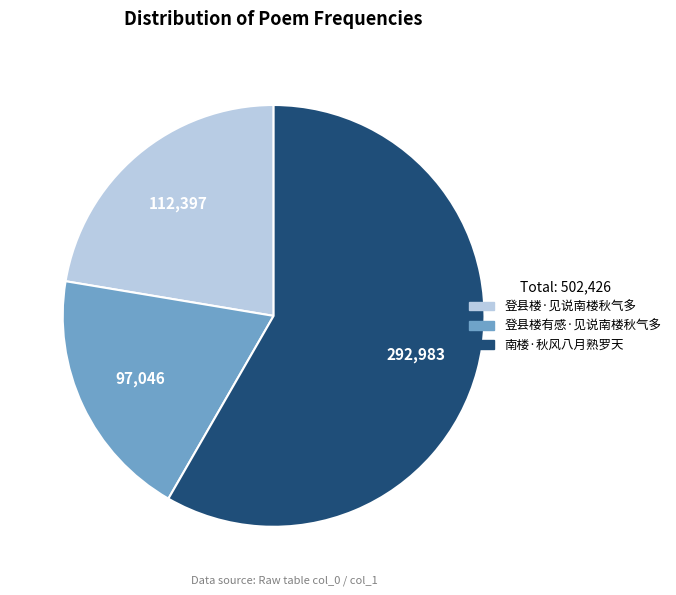

Is the sum of 南楼·秋风八月熟罗天 and 登县楼·见说南楼秋气多 greater than half?

Yes